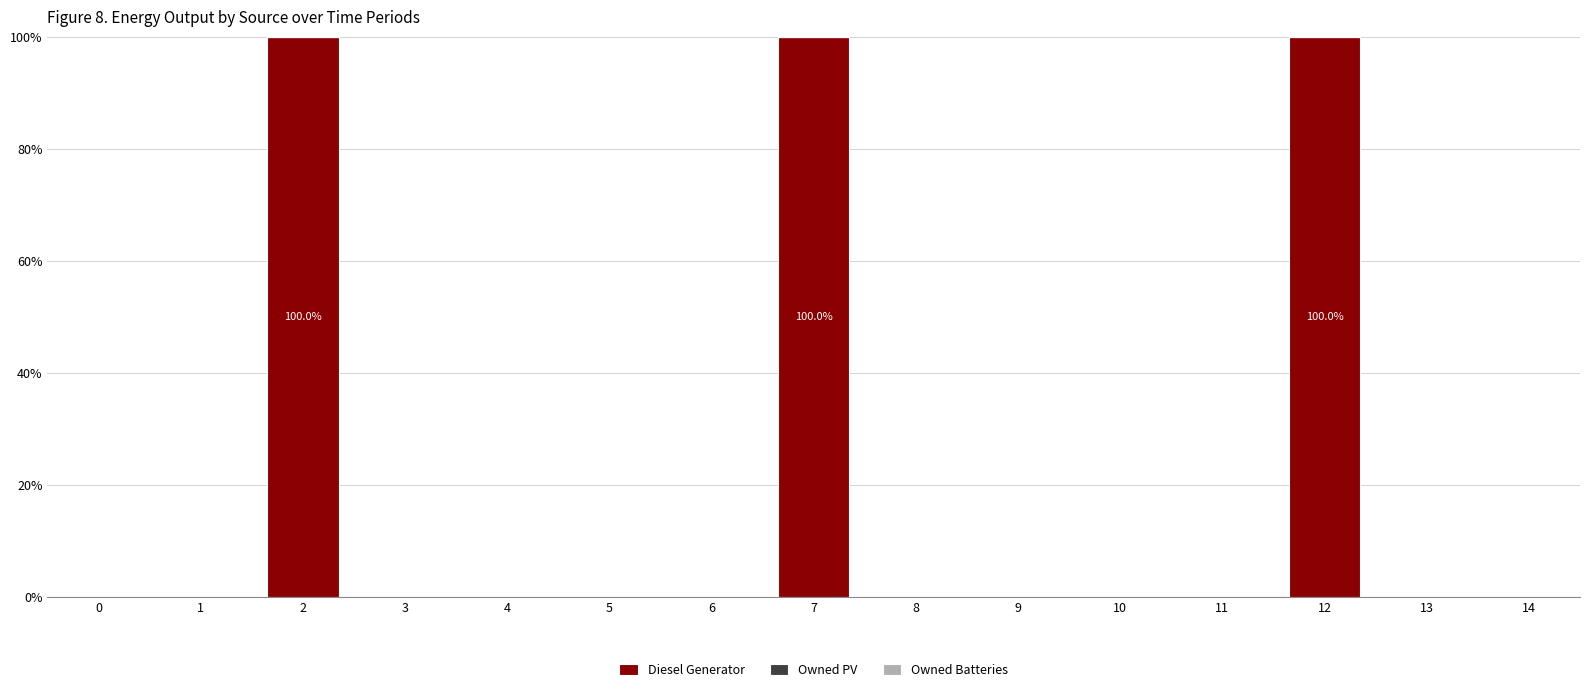

What is the greatest value displayed?

100